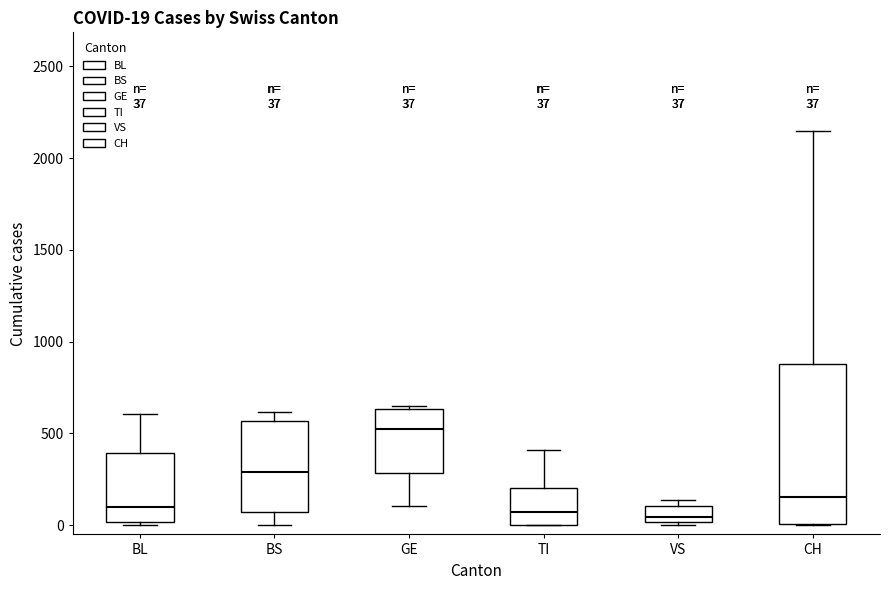

Comparing the boxes themselves (not the whiskers), which one is the tallest?

CH